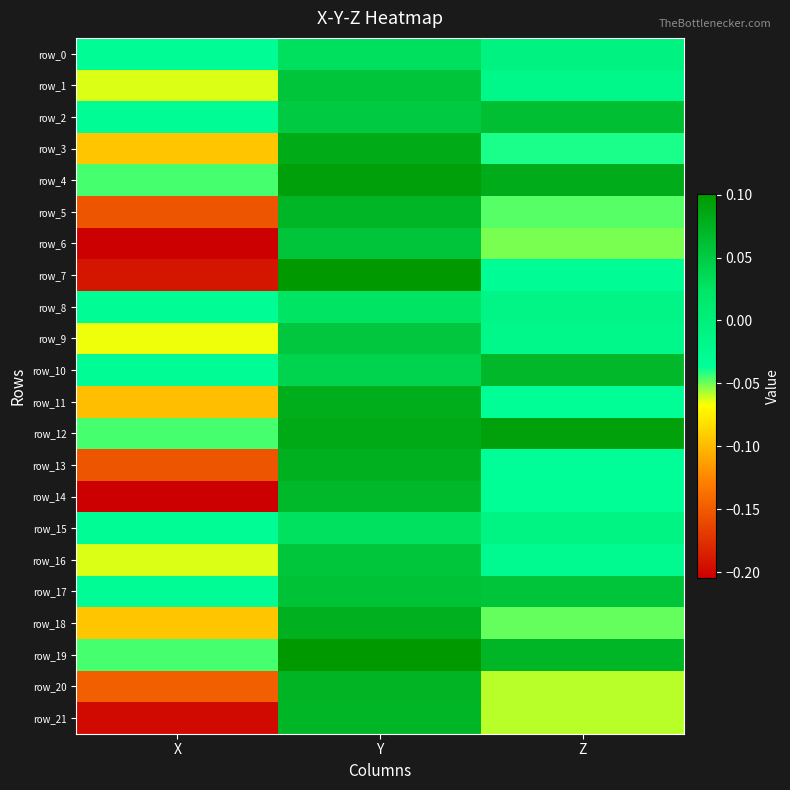

Where does the row_19 series first go above 0?

Y